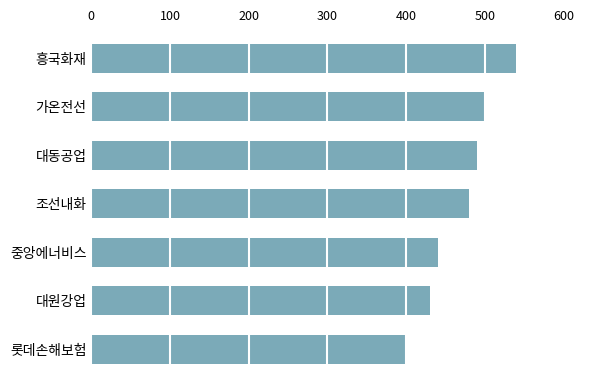

Count the number of categories in the chart.

7